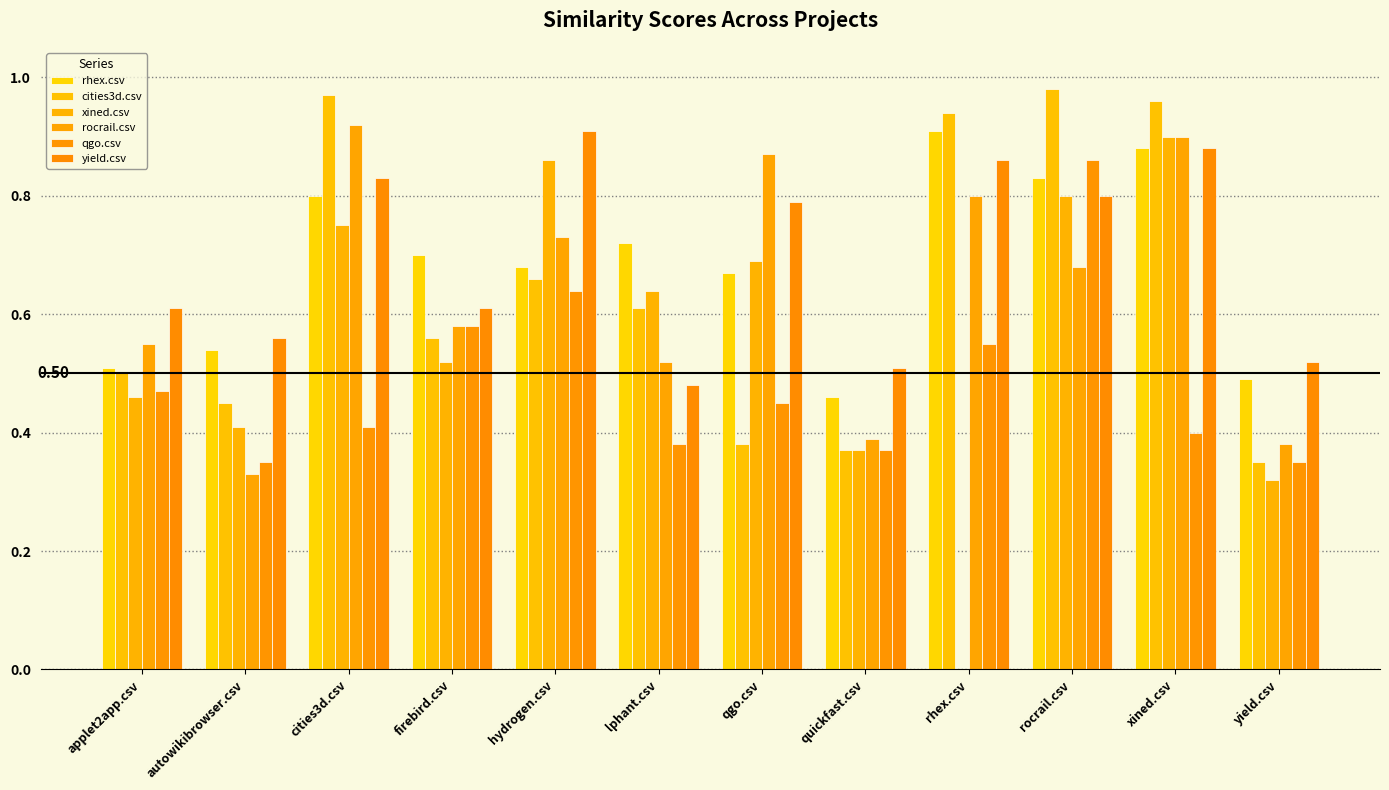

Reading left to right, list all the values displayed in this chart.

rhex.csv: applet2app.csv=0.5	autowikibrowser.csv=0.5	cities3d.csv=0.8	firebird.csv=0.7	hydrogen.csv=0.7	lphant.csv=0.7	qgo.csv=0.7	quickfast.csv=0.5	rhex.csv=0.9	rocrail.csv=0.8	xined.csv=0.9	yield.csv=0.5
cities3d.csv: applet2app.csv=0.5	autowikibrowser.csv=0.5	cities3d.csv=1.0	firebird.csv=0.6	hydrogen.csv=0.7	lphant.csv=0.6	qgo.csv=0.4	quickfast.csv=0.4	rhex.csv=0.9	rocrail.csv=1.0	xined.csv=1.0	yield.csv=0.3
xined.csv: applet2app.csv=0.5	autowikibrowser.csv=0.4	cities3d.csv=0.8	firebird.csv=0.5	hydrogen.csv=0.9	lphant.csv=0.6	qgo.csv=0.7	quickfast.csv=0.4	rhex.csv=0.0	rocrail.csv=0.8	xined.csv=0.9	yield.csv=0.3
rocrail.csv: applet2app.csv=0.6	autowikibrowser.csv=0.3	cities3d.csv=0.9	firebird.csv=0.6	hydrogen.csv=0.7	lphant.csv=0.5	qgo.csv=0.9	quickfast.csv=0.4	rhex.csv=0.8	rocrail.csv=0.7	xined.csv=0.9	yield.csv=0.4
qgo.csv: applet2app.csv=0.5	autowikibrowser.csv=0.3	cities3d.csv=0.4	firebird.csv=0.6	hydrogen.csv=0.6	lphant.csv=0.4	qgo.csv=0.5	quickfast.csv=0.4	rhex.csv=0.6	rocrail.csv=0.9	xined.csv=0.4	yield.csv=0.3
yield.csv: applet2app.csv=0.6	autowikibrowser.csv=0.6	cities3d.csv=0.8	firebird.csv=0.6	hydrogen.csv=0.9	lphant.csv=0.5	qgo.csv=0.8	quickfast.csv=0.5	rhex.csv=0.9	rocrail.csv=0.8	xined.csv=0.9	yield.csv=0.5